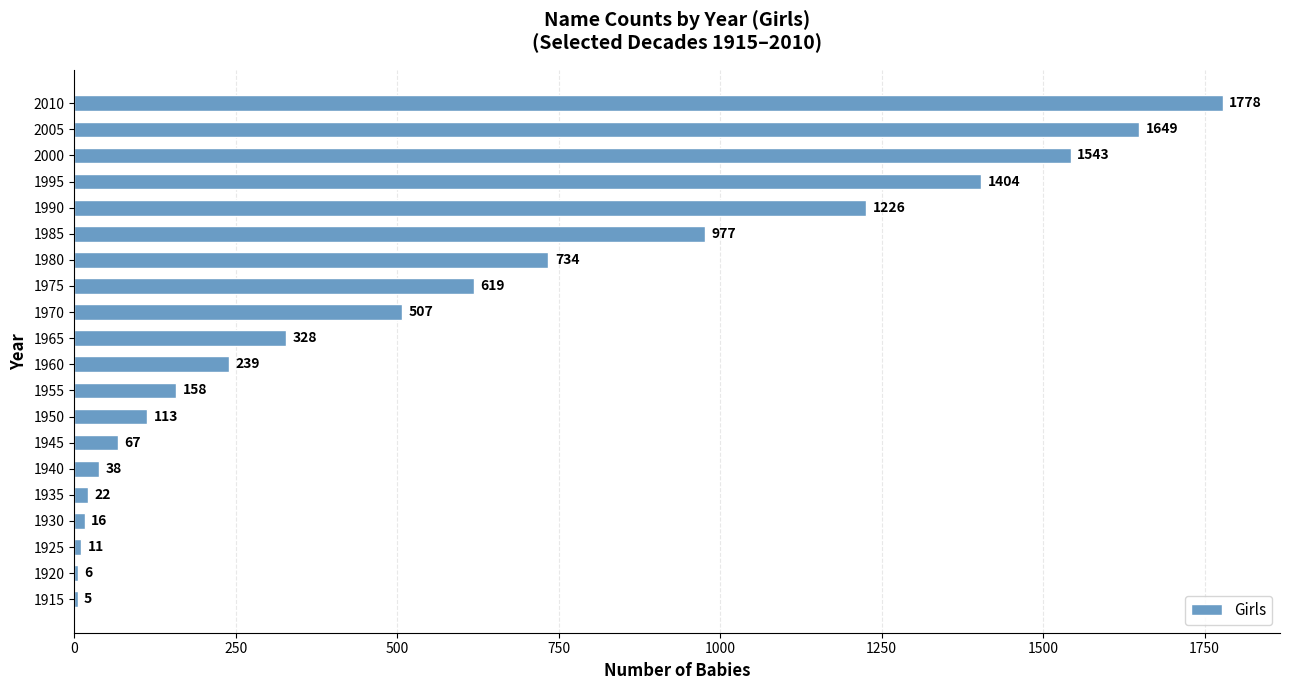

What is the greatest value displayed?

1778